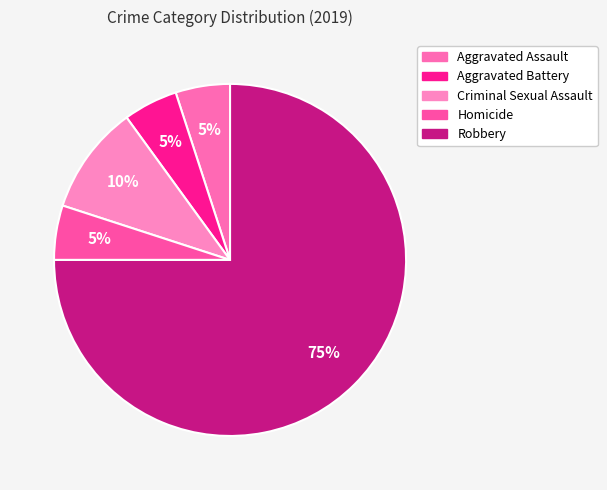

How many segments does this pie chart have?

5